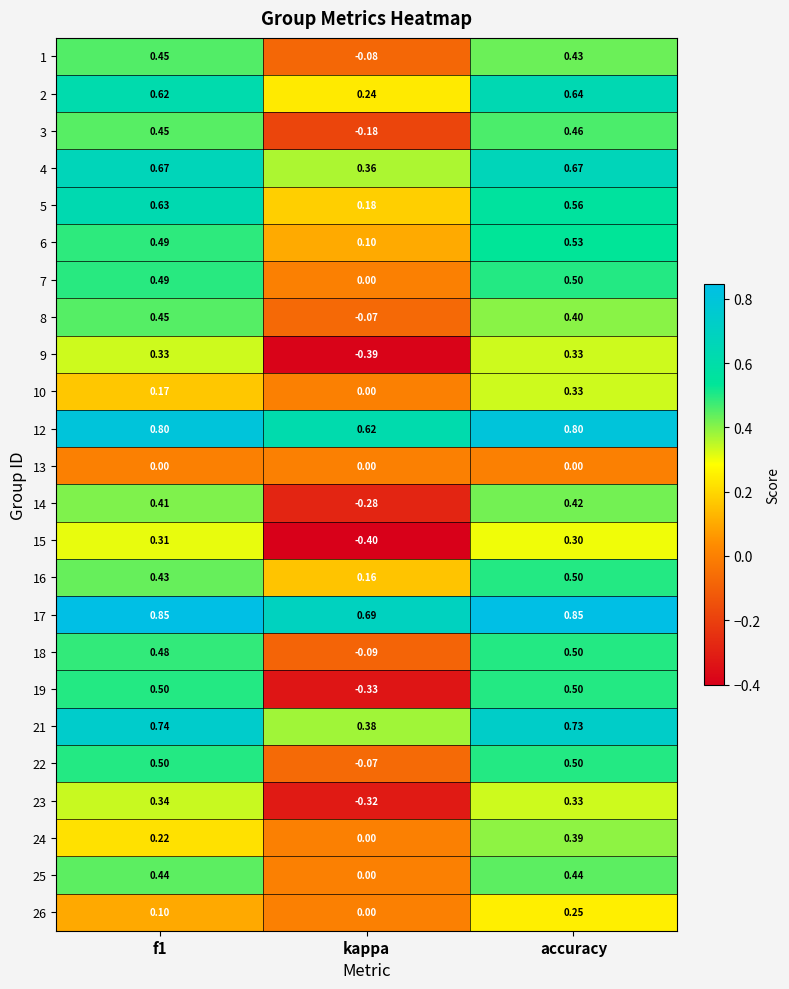

Where is 22 nearest to the value 0?

kappa